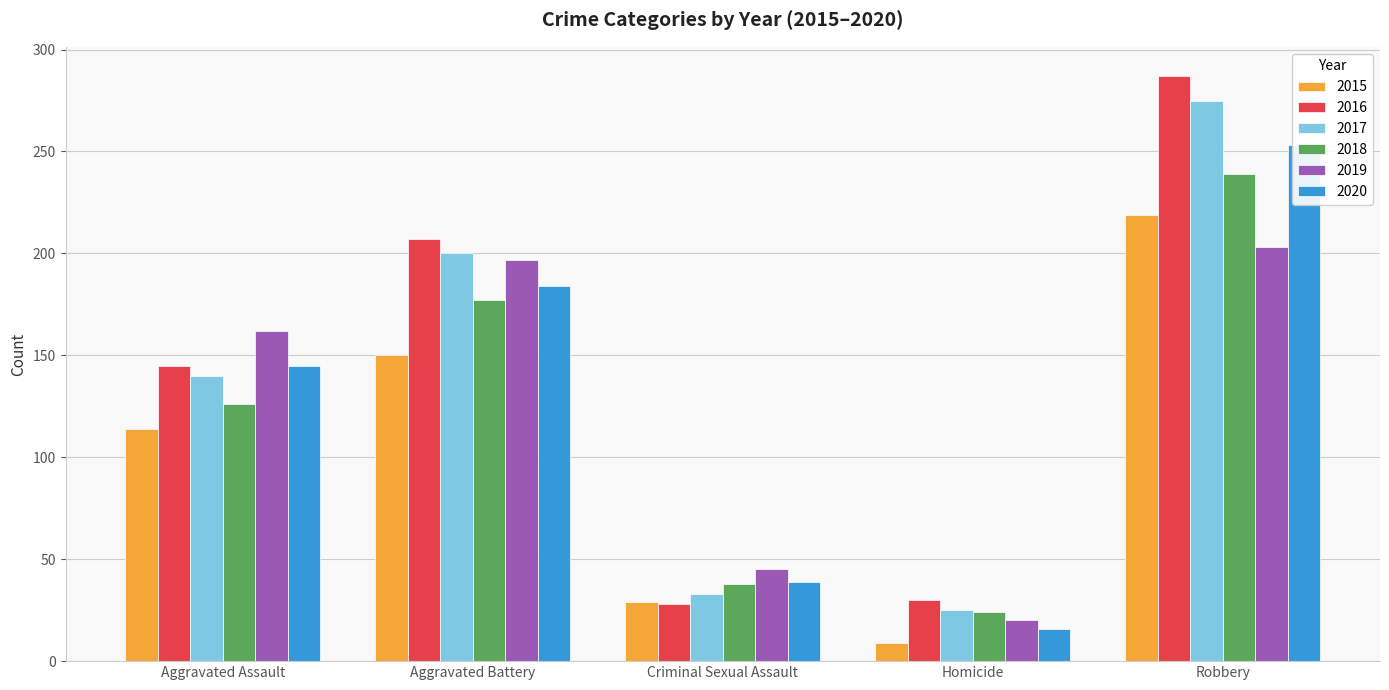

The 2018 series shows 177 at Aggravated Battery. True or false?

True